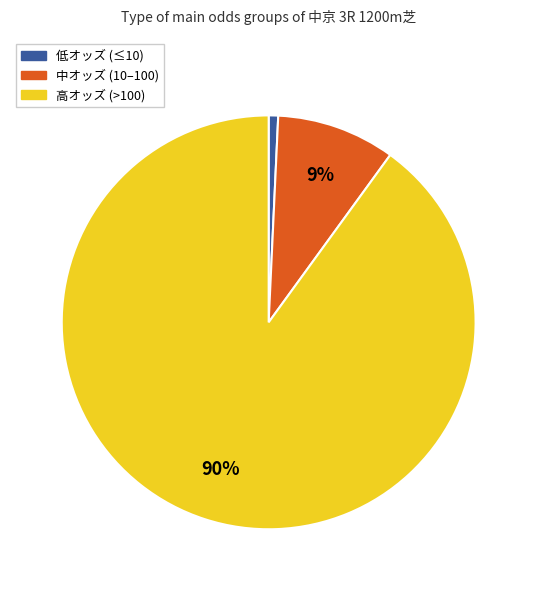

To the nearest percent, what percentage of the pie is 低オッズ (≤10)?

1%